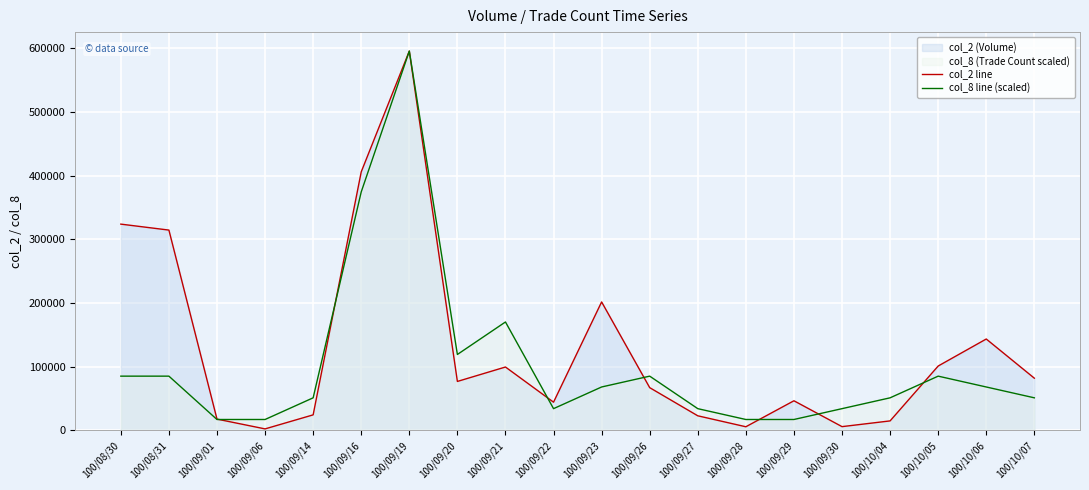

Count the number of data series in this chart.

2